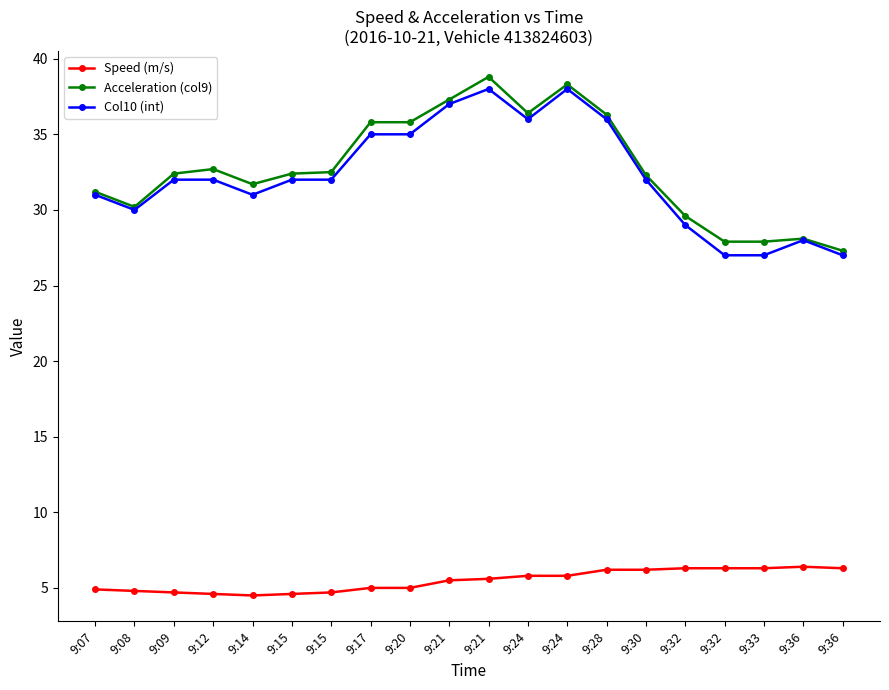

Rank the series by their maximum value, from lowest to highest.

Speed (m/s), Col10 (int), Acceleration (col9)